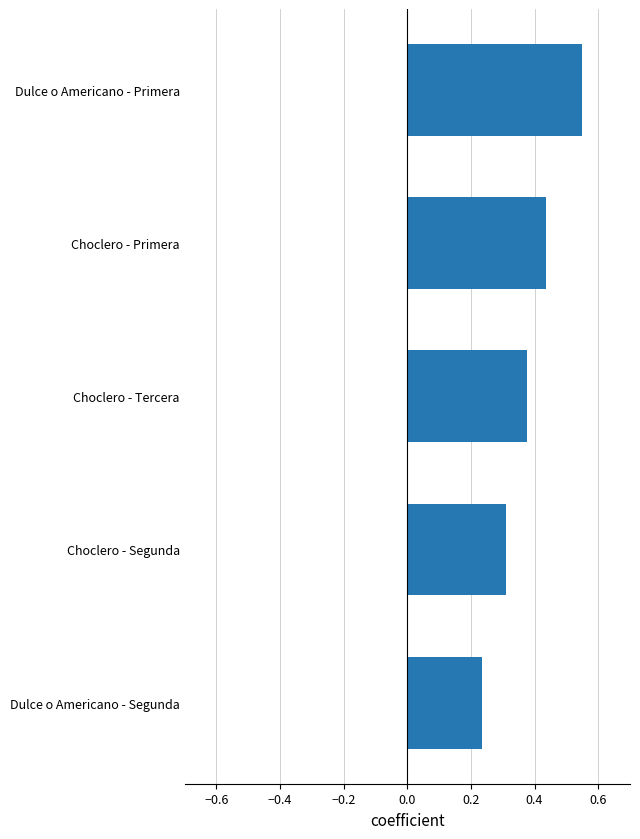

At which label is the value closest to 0?

Dulce o Americano - Segunda